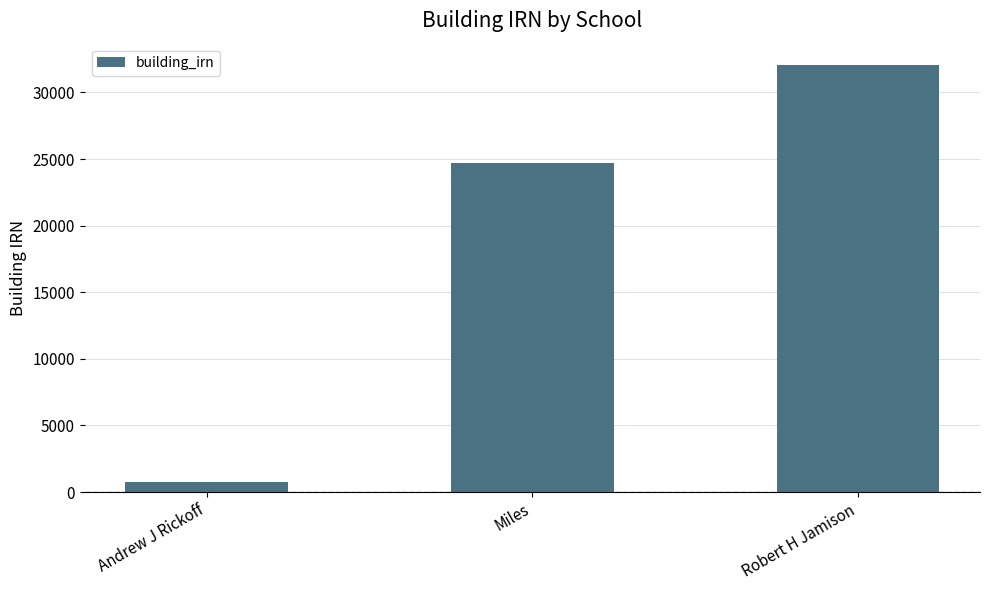

Rank the categories by value from highest to lowest.

Robert H Jamison, Miles, Andrew J Rickoff